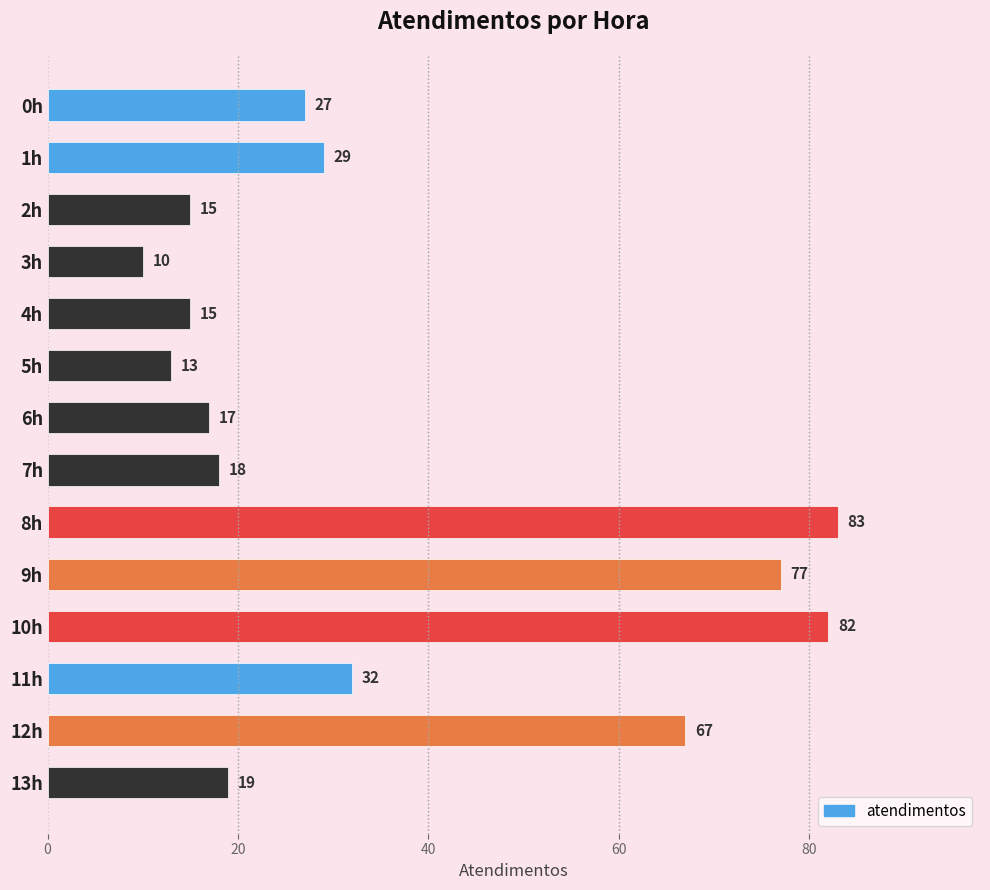

Between 0h and 13h, which is larger?

0h